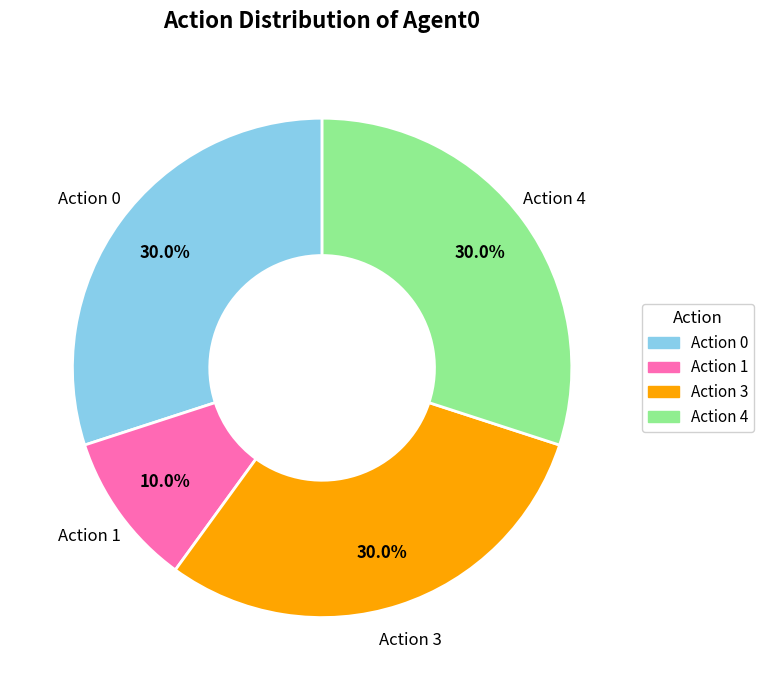

Is there any slice that represents more than half of the pie?

No